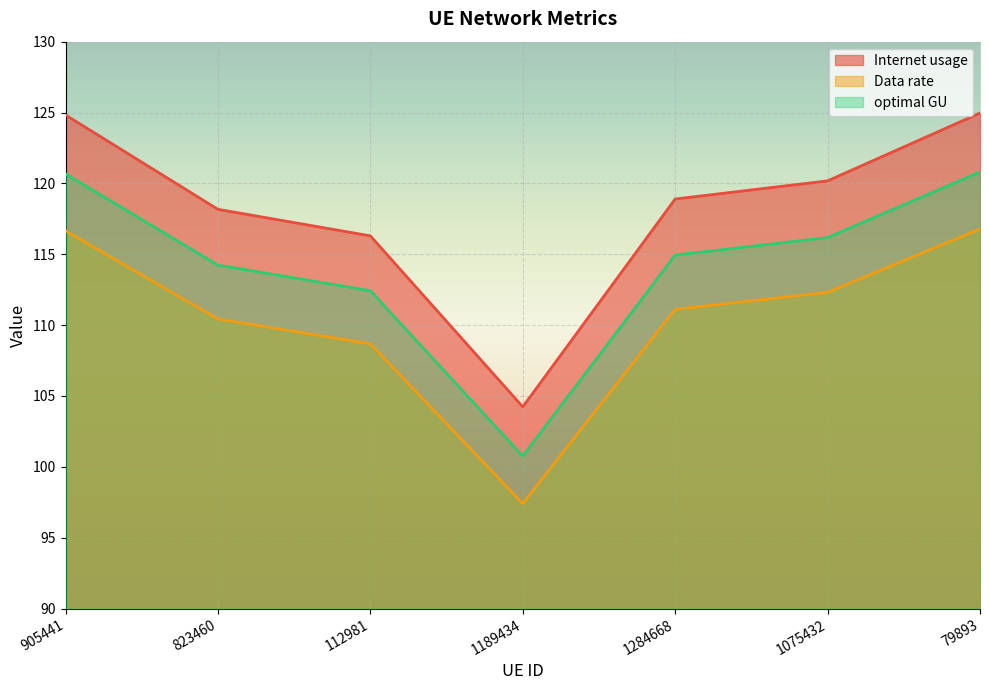

At how many categories does at least one series exceed 114?

6